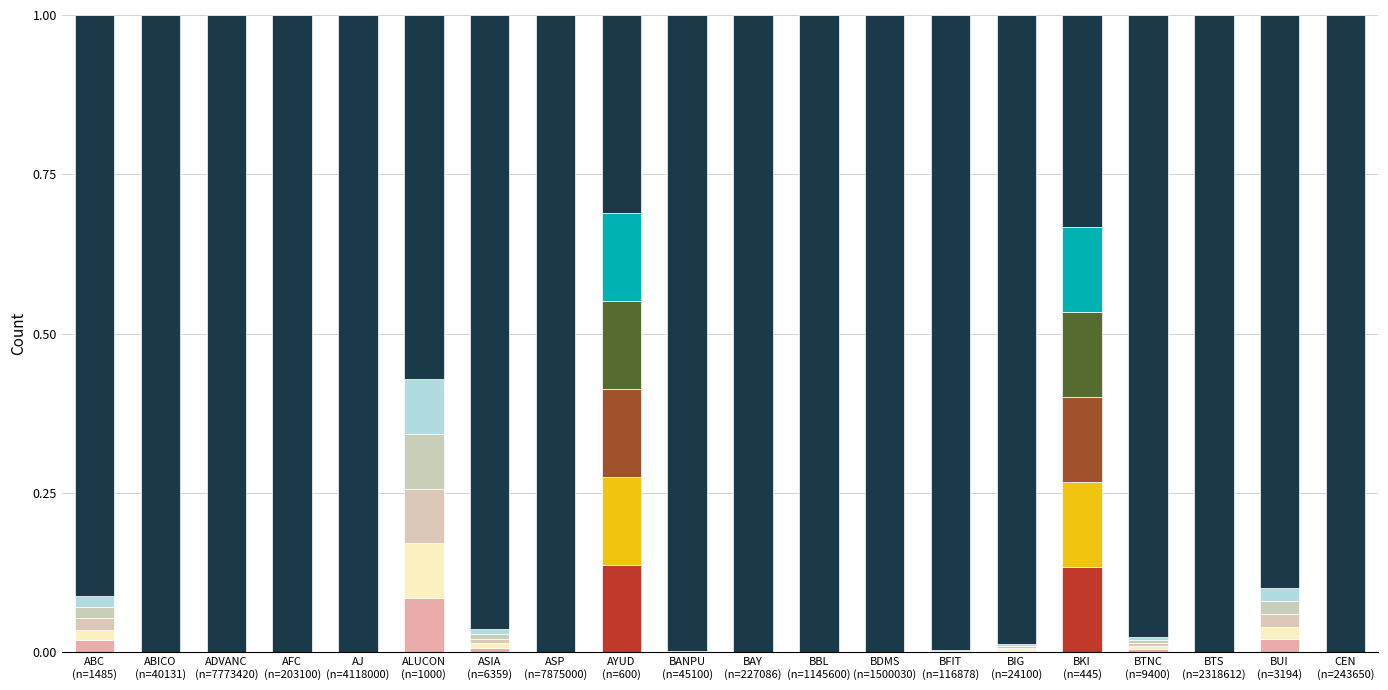

At how many categories does at least one series exceed 0?

20